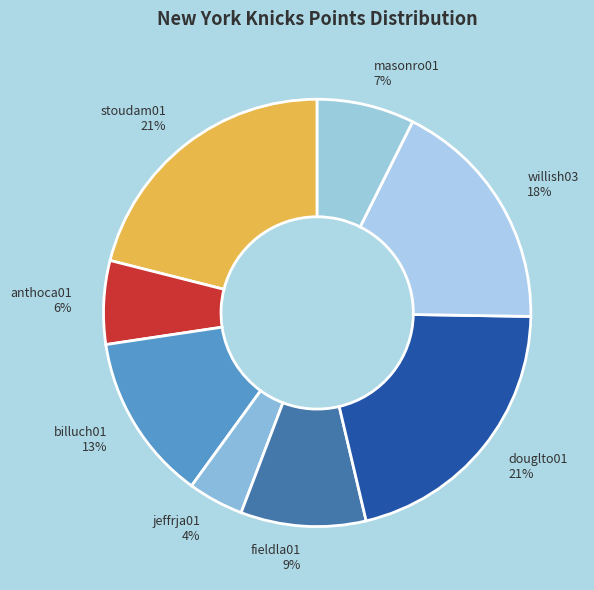

Between stoudam01 and fieldla01, which is larger?

stoudam01